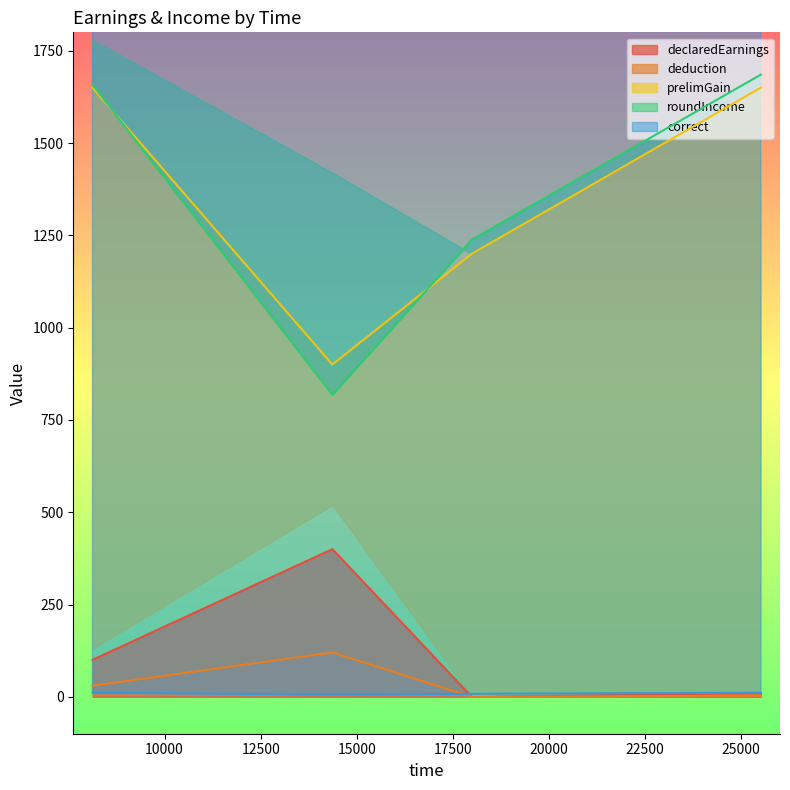

What is the highest value of the prelimGain series?

1650.0